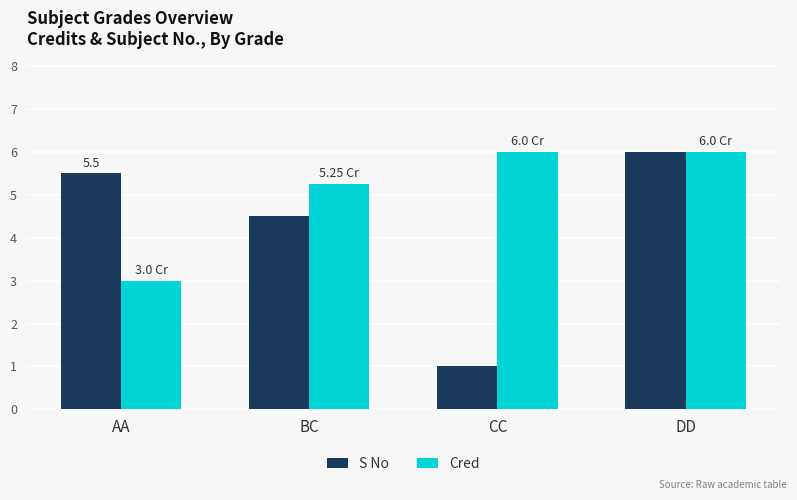

Which series changed the most between AA and DD?

Cred